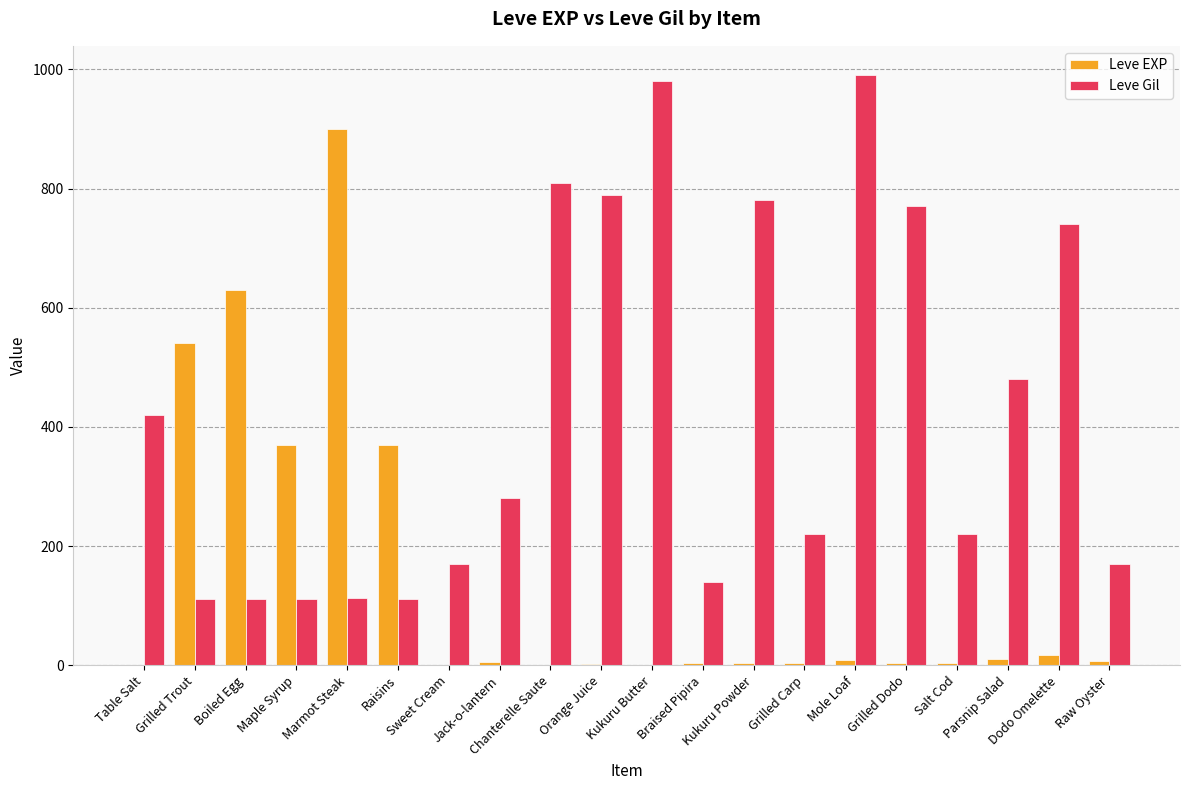

What is the sum of all Leve EXP values?

2881